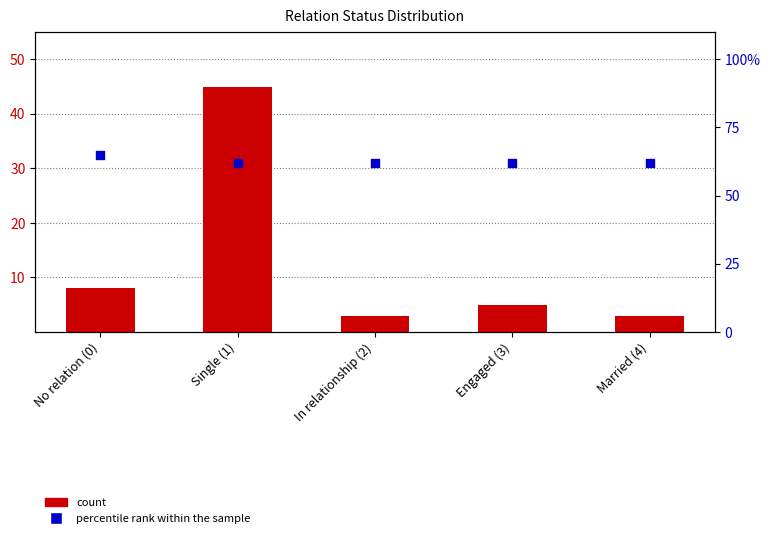

Which series has the largest total across all categories?

percentile rank within the sample